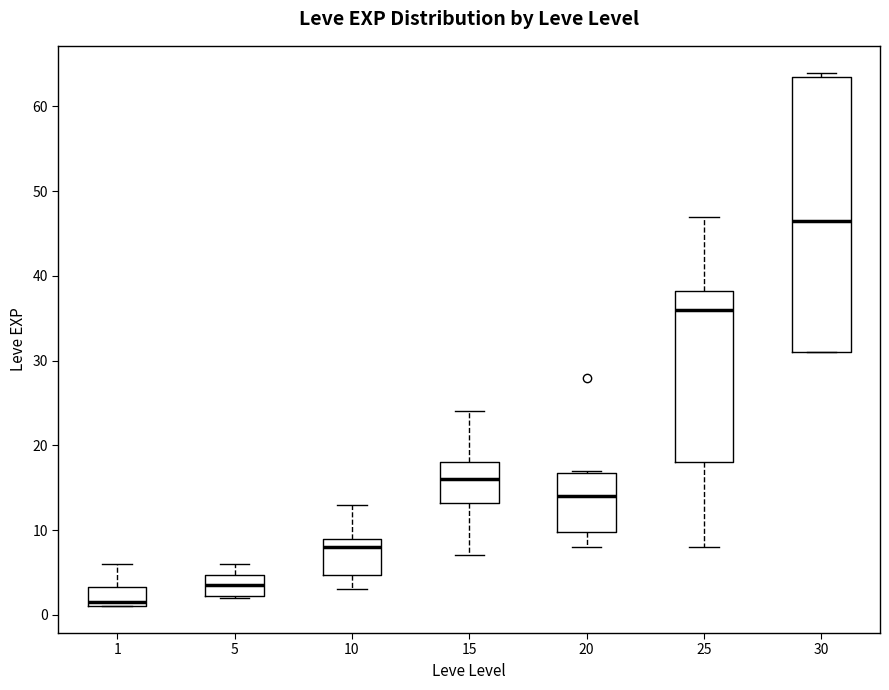

Where is the lower edge of the box at x = 25 on the y-axis? The values are not printed on the chart, so give them approximately, as read against the axis.

18